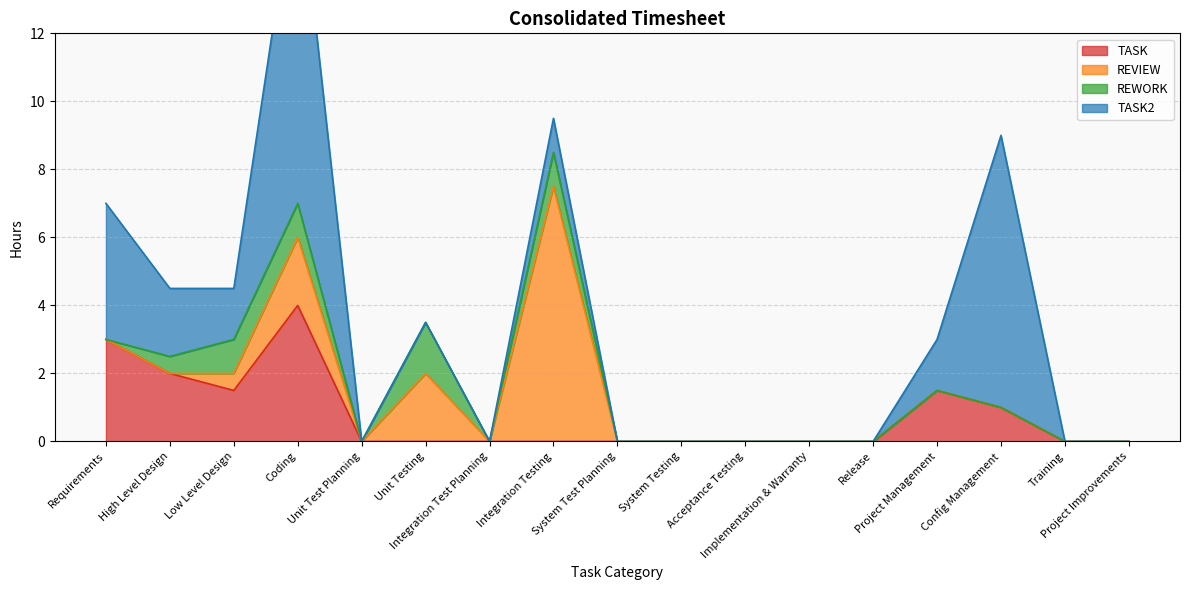

List the series in order of their peak value, highest first.

TASK2, REVIEW, TASK, REWORK